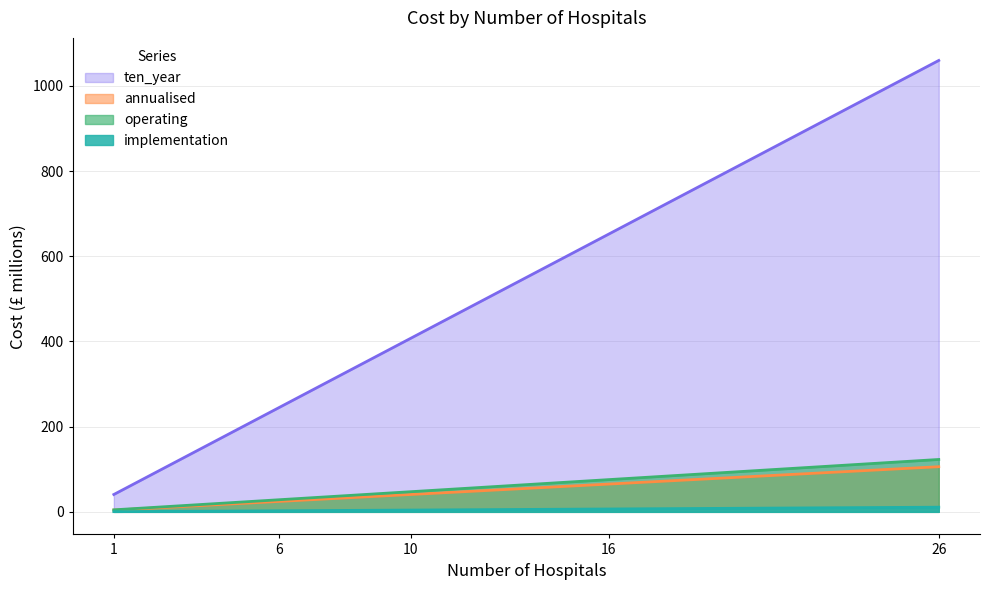

At which label does annualised first exceed 4?

10